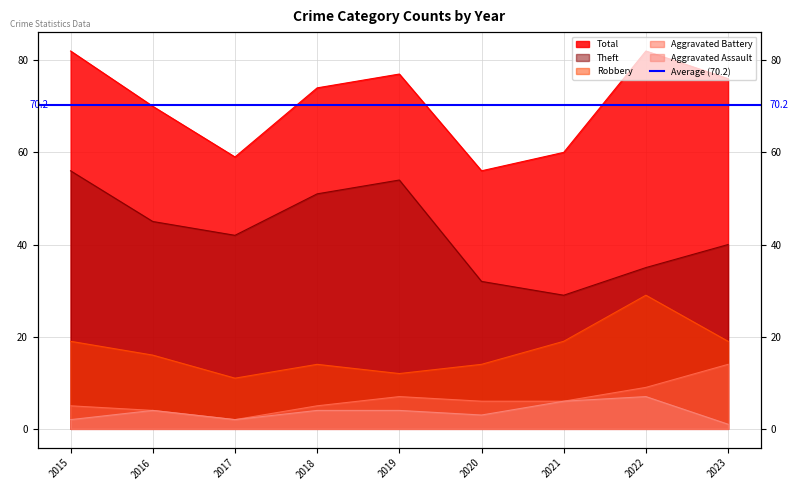

True or false: Aggravated Battery has more than 1 points higher than both neighbors.

False